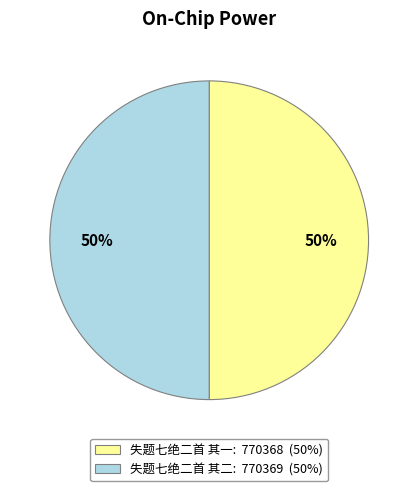

To the nearest percent, what portion does 失题七绝二首 其二 represent?

50%